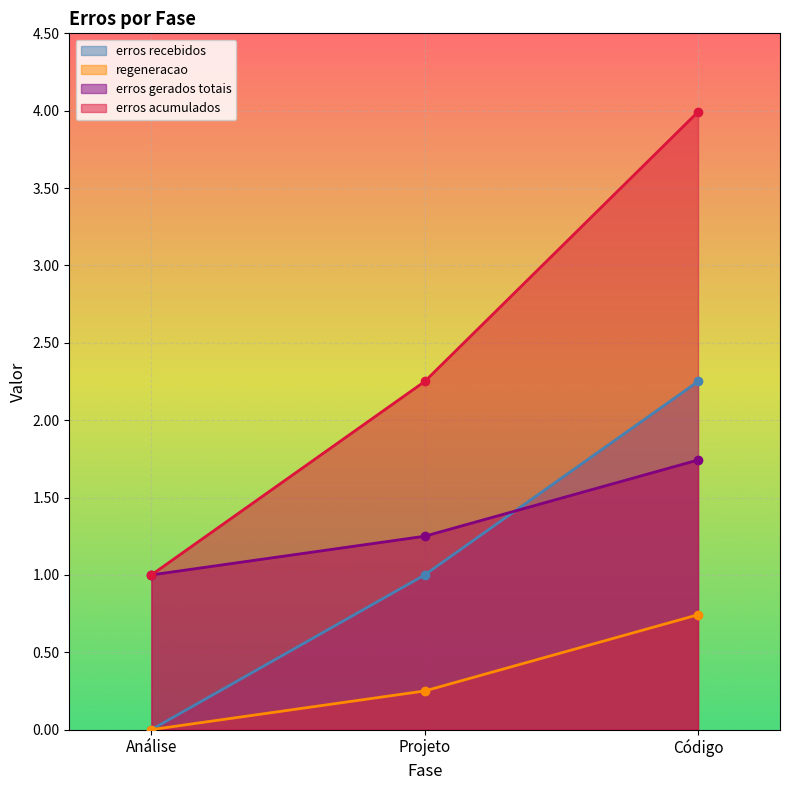

What position from the left is Código?

3